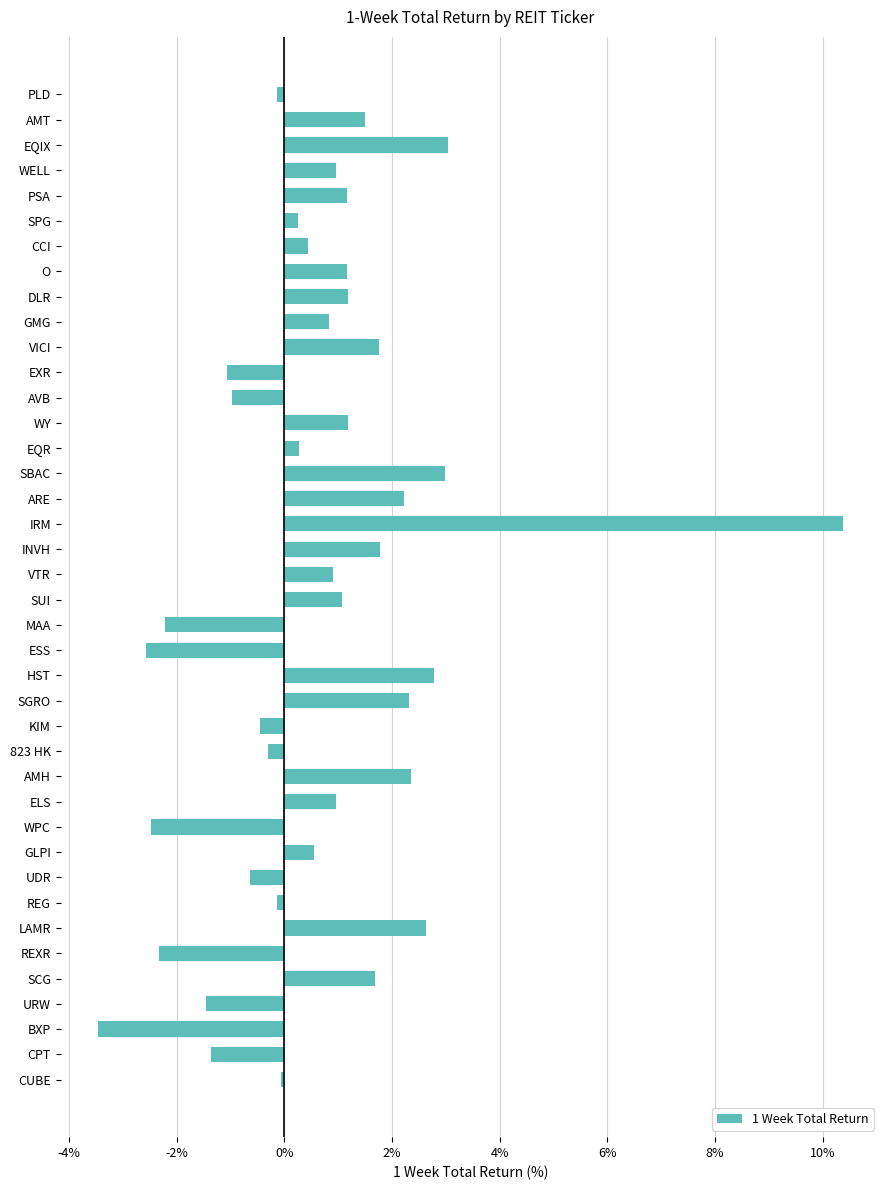

Which has a higher value, GLPI or AMT?

AMT